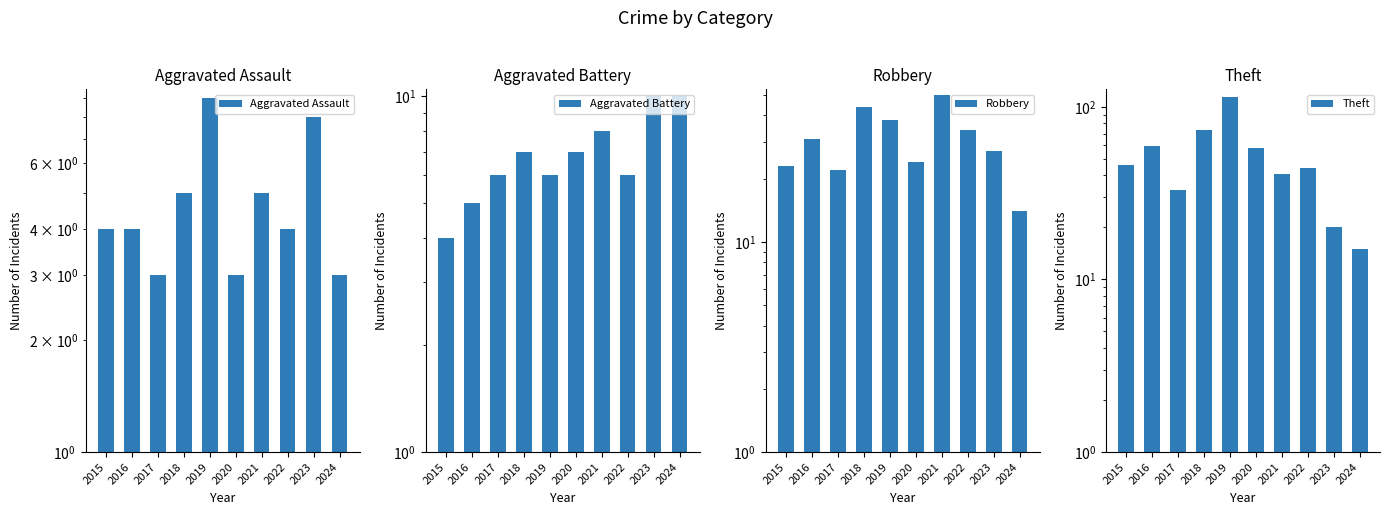

Does the chart contain stacked bars?

No